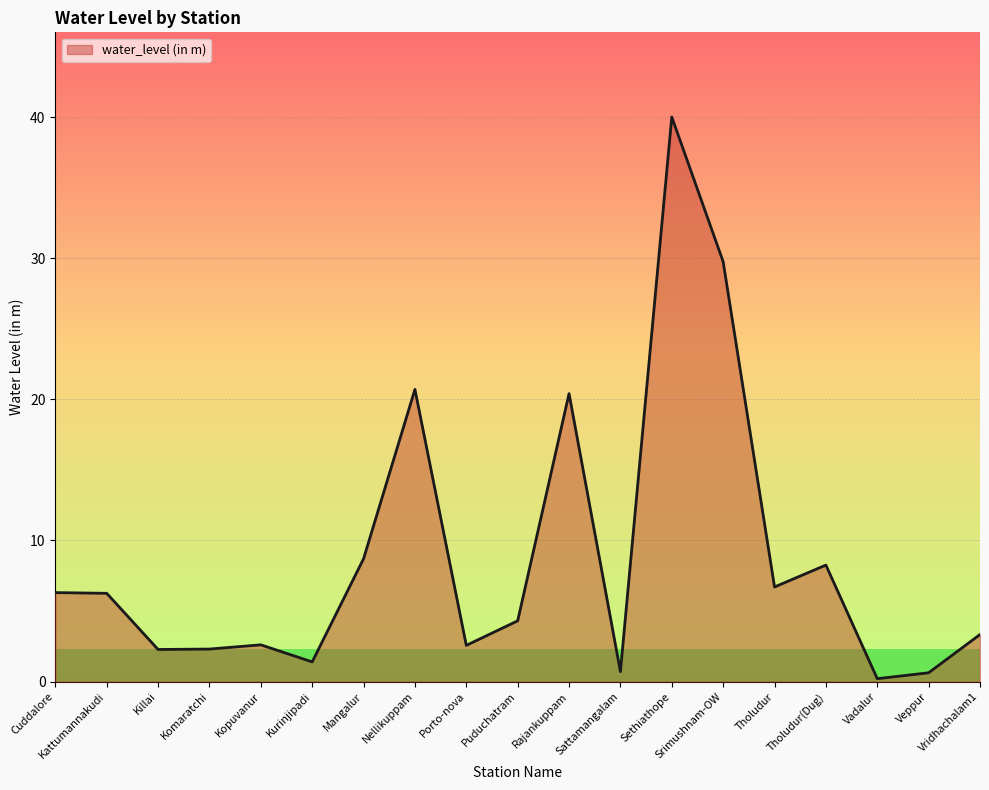

What is the approximate value at Mangalur?

8.7